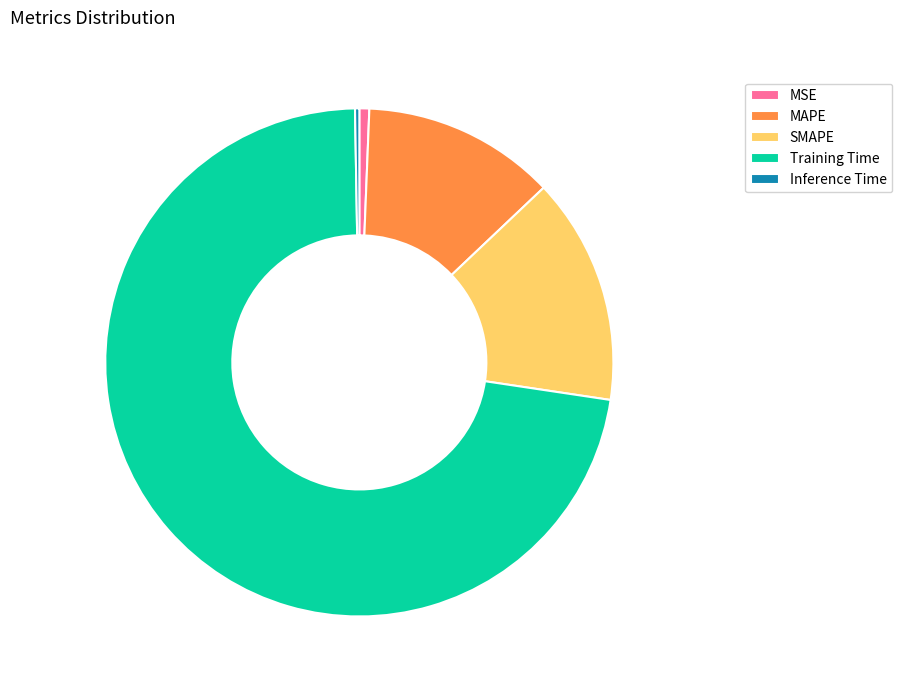

Is there any slice that represents more than half of the pie?

Yes